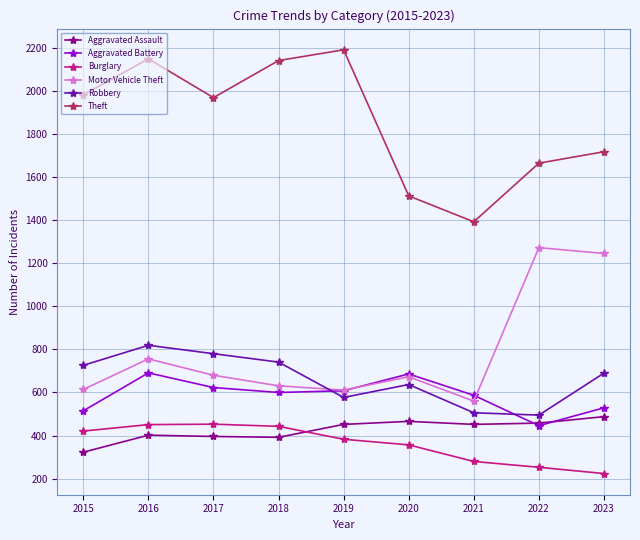

What is the difference between the maximum and minimum values in the Burglary series?

229